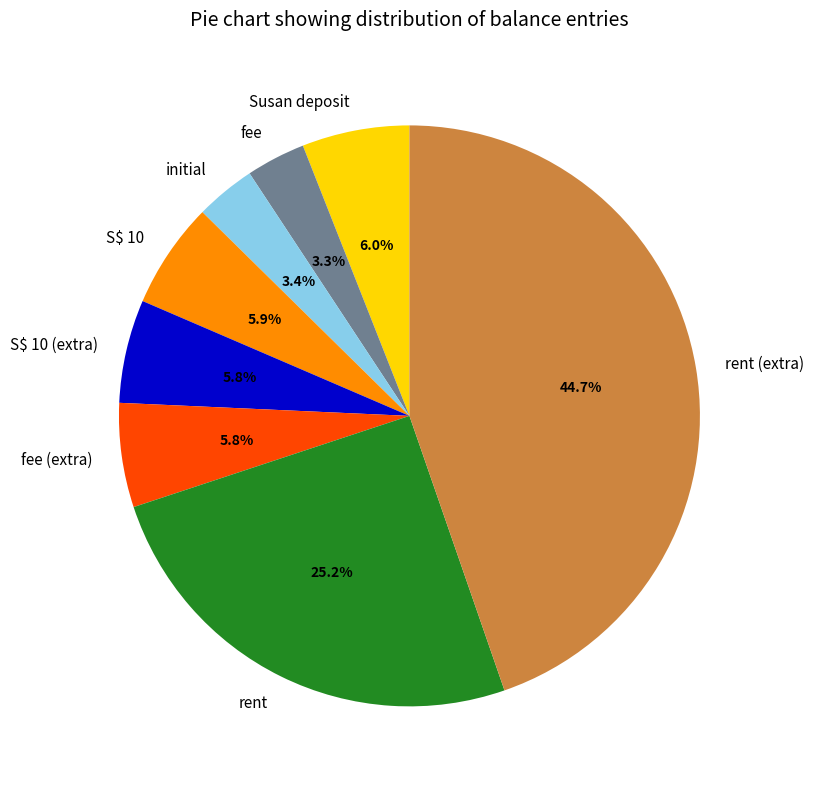

How many segments does this pie chart have?

8